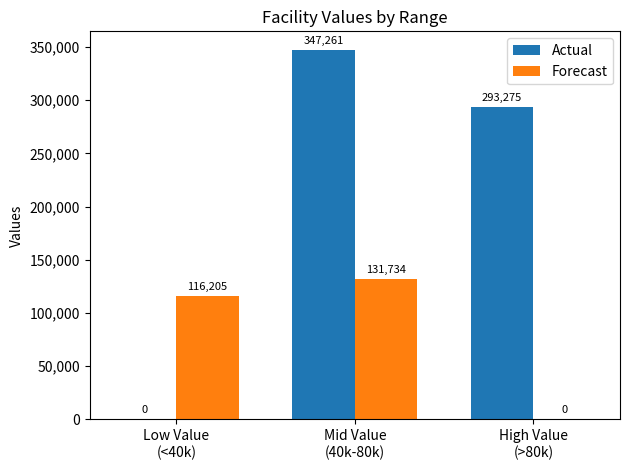

Which series has the largest total across all categories?

Actual